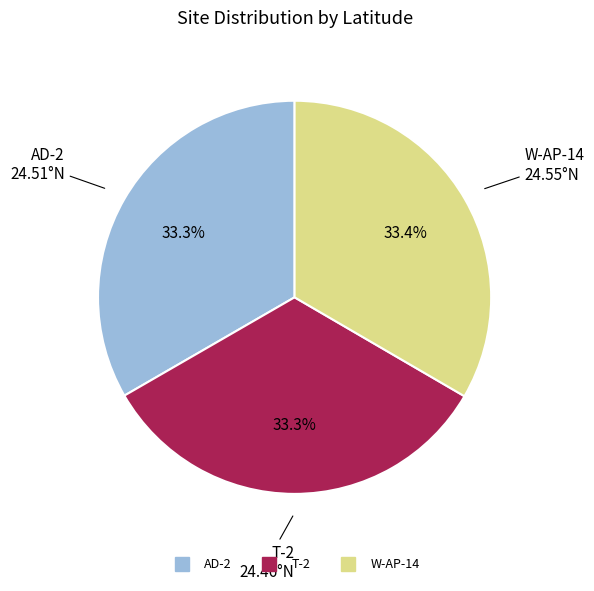

How many segments does this pie chart have?

3